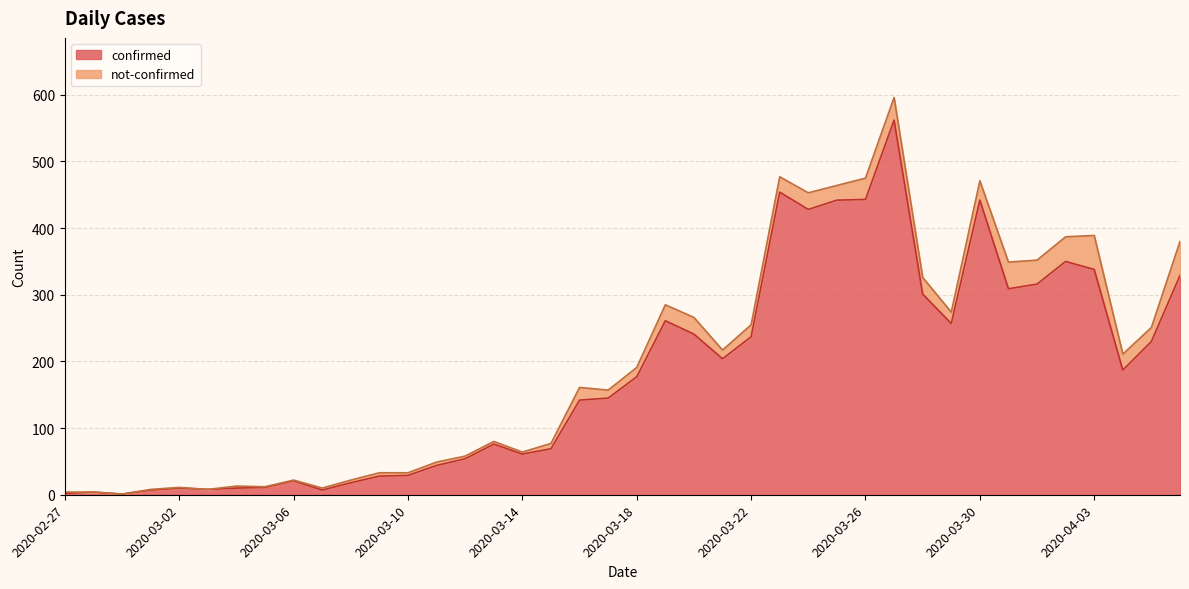

Count the number of categories in the chart.

40